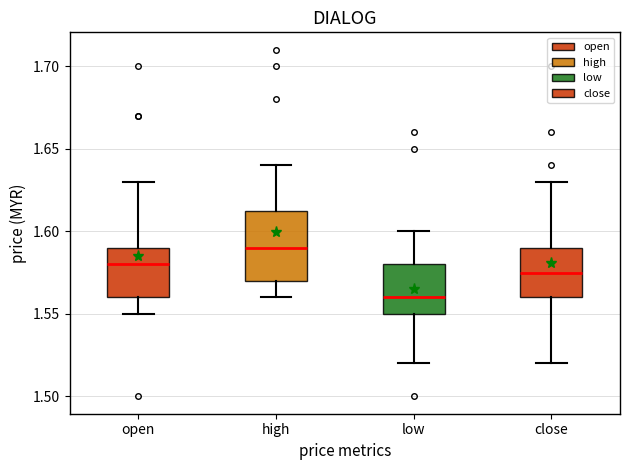

Which box is the tallest, from its lower edge to its upper edge?

high